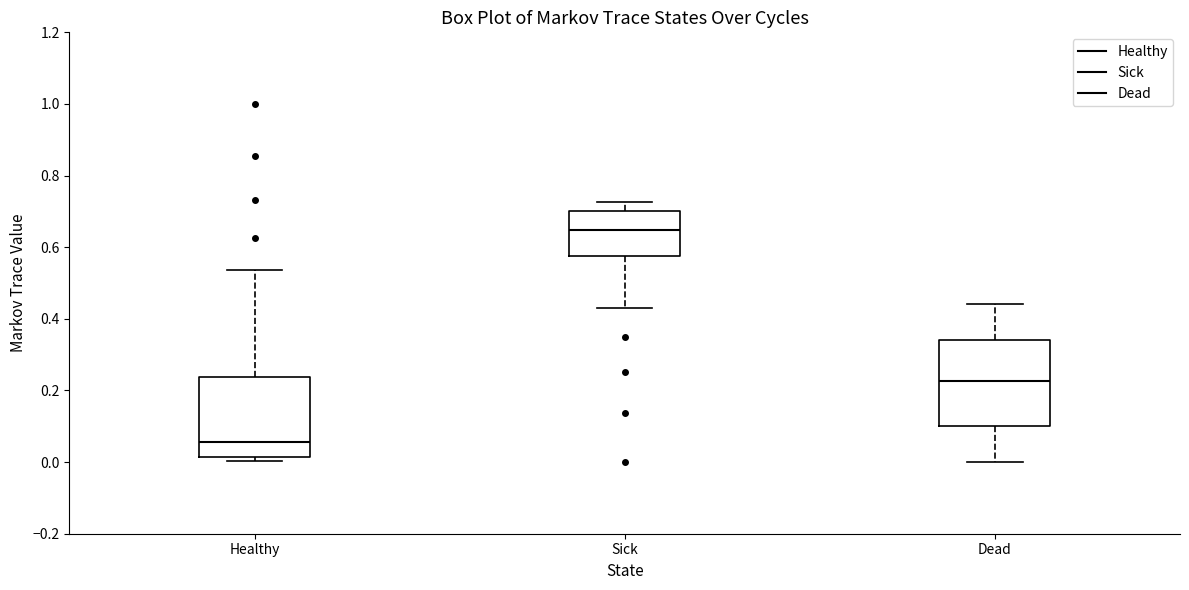

Reading left to right, transcribe this box plot: for each box, give where its median line is, the range the box spans, and where its two whiskers end, as read against the y-axis. The values are not printed on the chart, so give them approximately, as read against the axis.

Healthy: median 0.06, box 0.02 to 0.24, whiskers 0.00 to 0.54
Sick: median 0.64, box 0.58 to 0.70, whiskers 0.42 to 0.72
Dead: median 0.22, box 0.10 to 0.34, whiskers 0.00 to 0.44